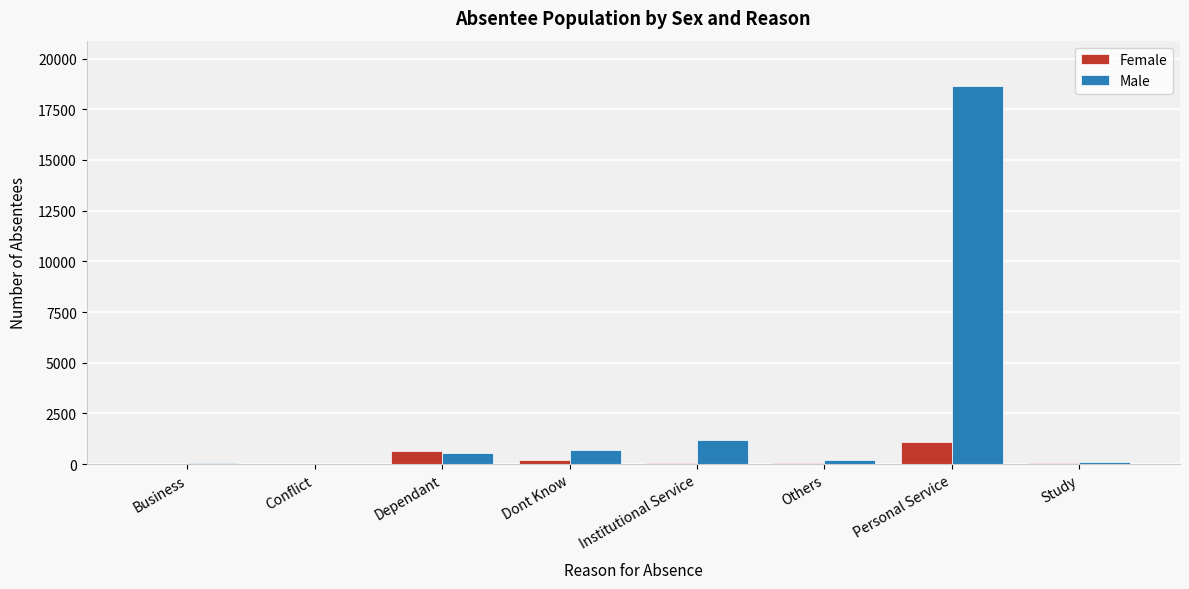

What is the total value across all series at Personal Service?

19726